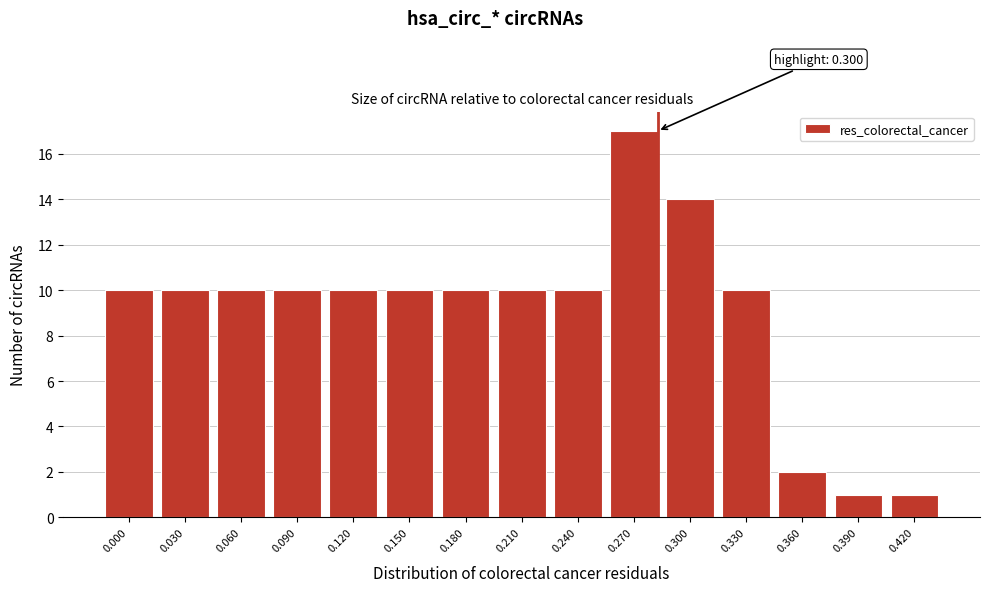

Reading right to left, what are all the values shown in this chart?

0.420=1	0.390=1	0.360=2	0.330=10	0.300=14	0.270=17	0.240=10	0.210=10	0.180=10	0.150=10	0.120=10	0.090=10	0.060=10	0.030=10	0.000=10